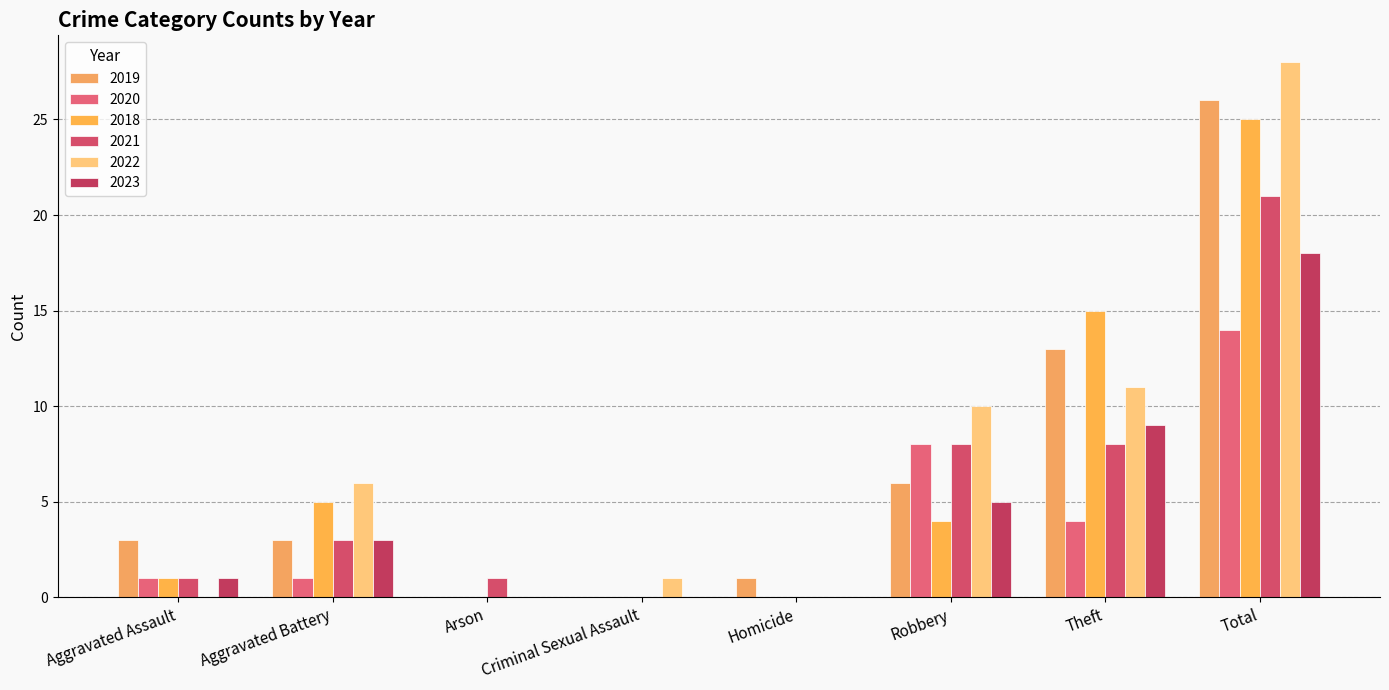

Where does the 2021 series first go above 3?

Robbery